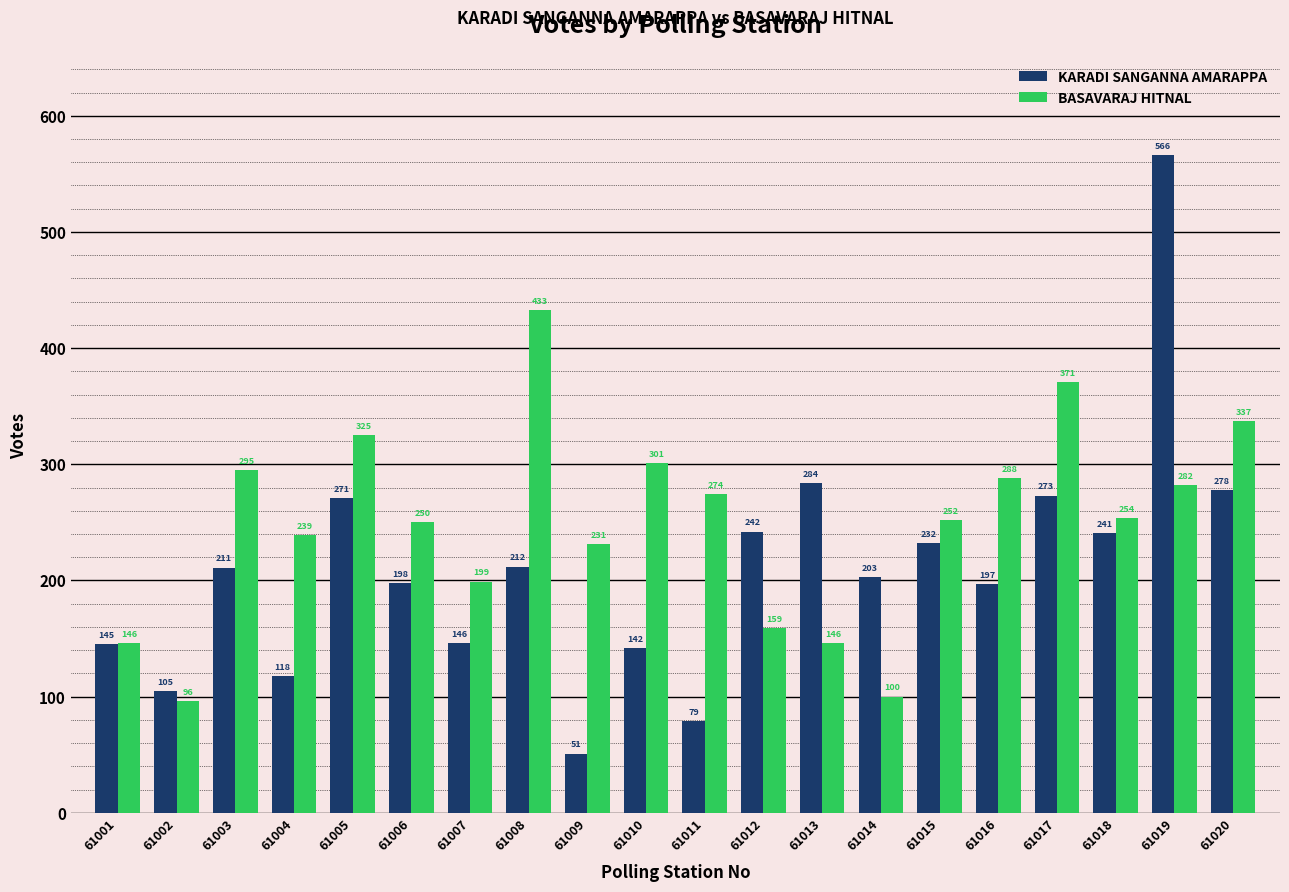

What is the sum of all BASAVARAJ HITNAL values?

4978